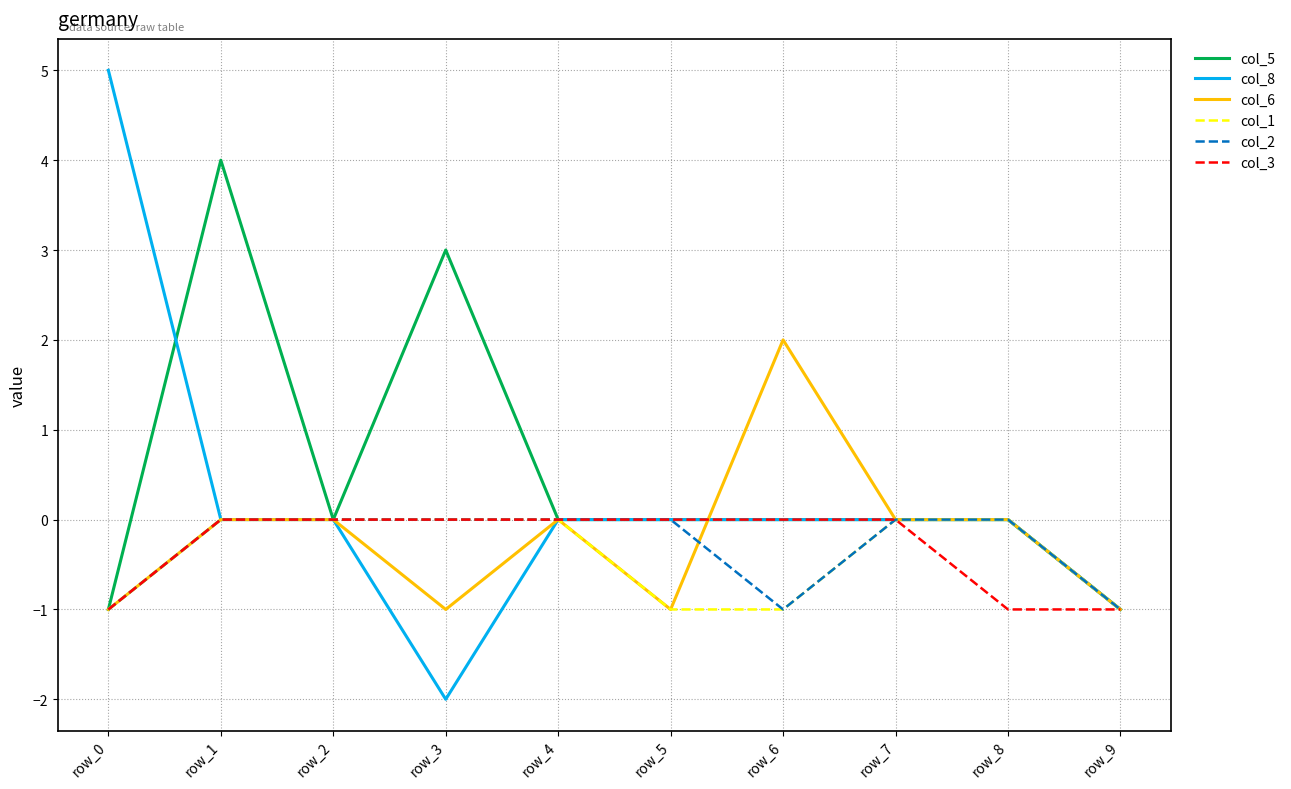

Reading right to left, extract all data points from this chart.

col_5: -1	0	0	0	0	0	3	0	4	-1
col_8: -1	0	0	0	0	0	-2	0	0	5
col_6: -1	0	0	2	-1	0	-1	0	0	-1
col_1: -1	0	0	-1	-1	0	0	0	0	-1
col_2: -1	0	0	-1	0	0	0	0	0	-1
col_3: -1	-1	0	0	0	0	0	0	0	-1